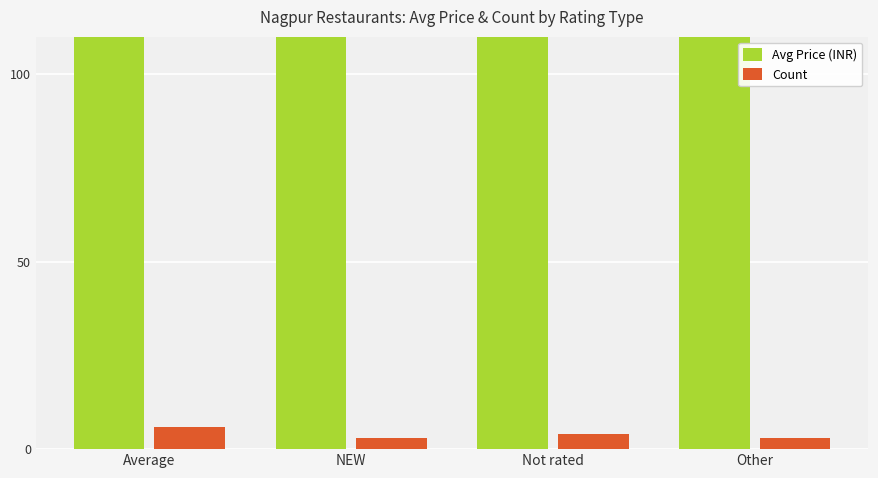

What is the label of the 2nd bar from the left?

NEW